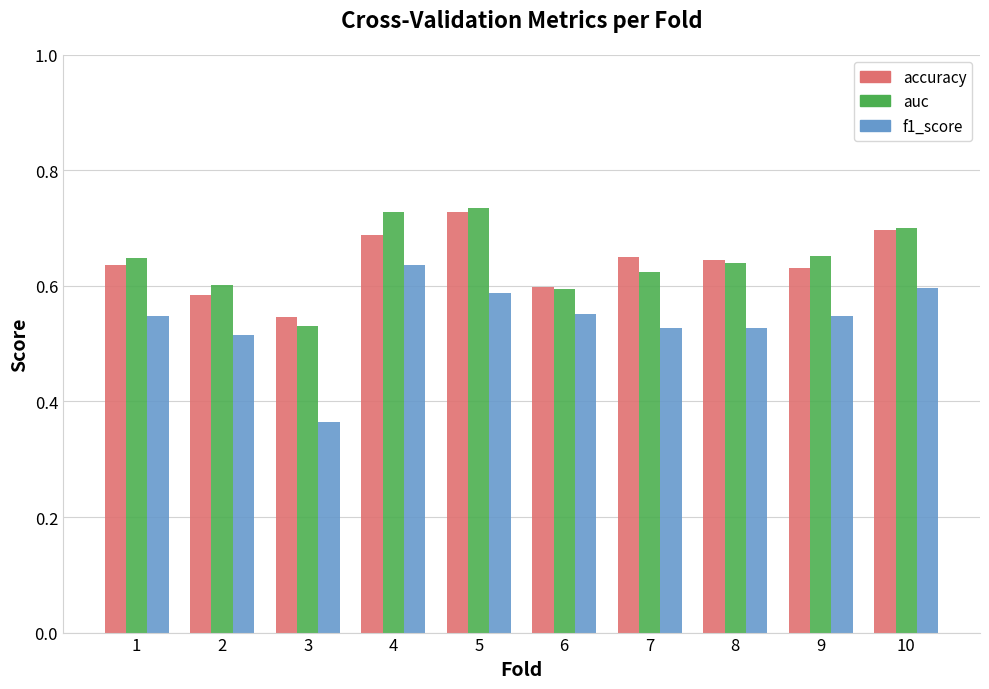

Which series has the widest spread of values?

f1_score